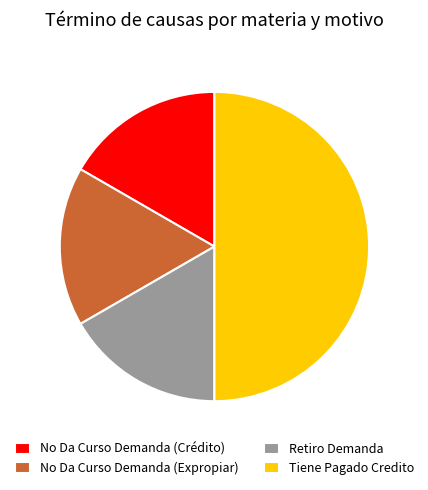

Which category has the biggest portion of the pie?

Tiene Pagado Credito